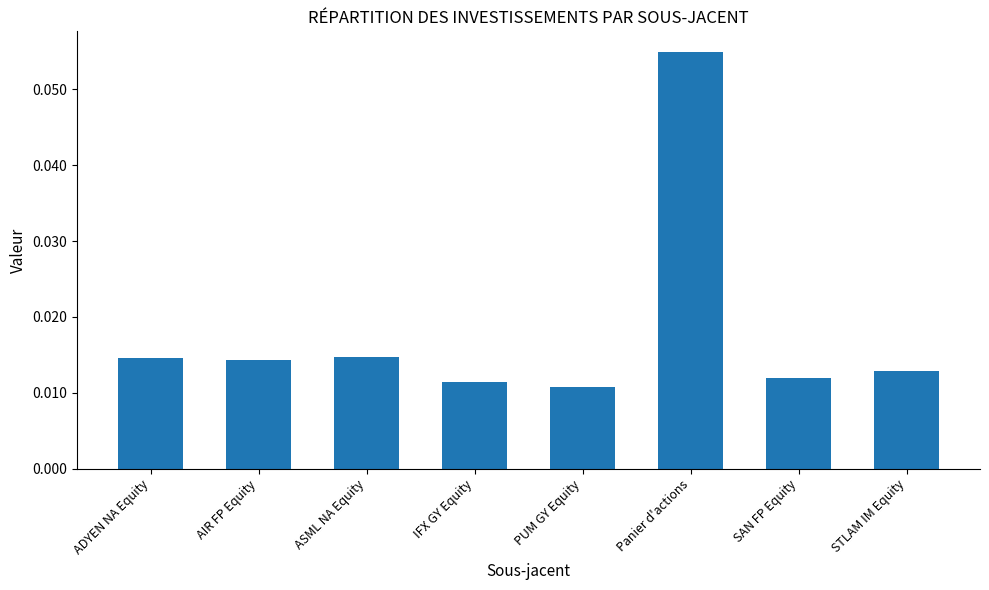

At which category does the chart reach its peak across all series?

Panier d'actions